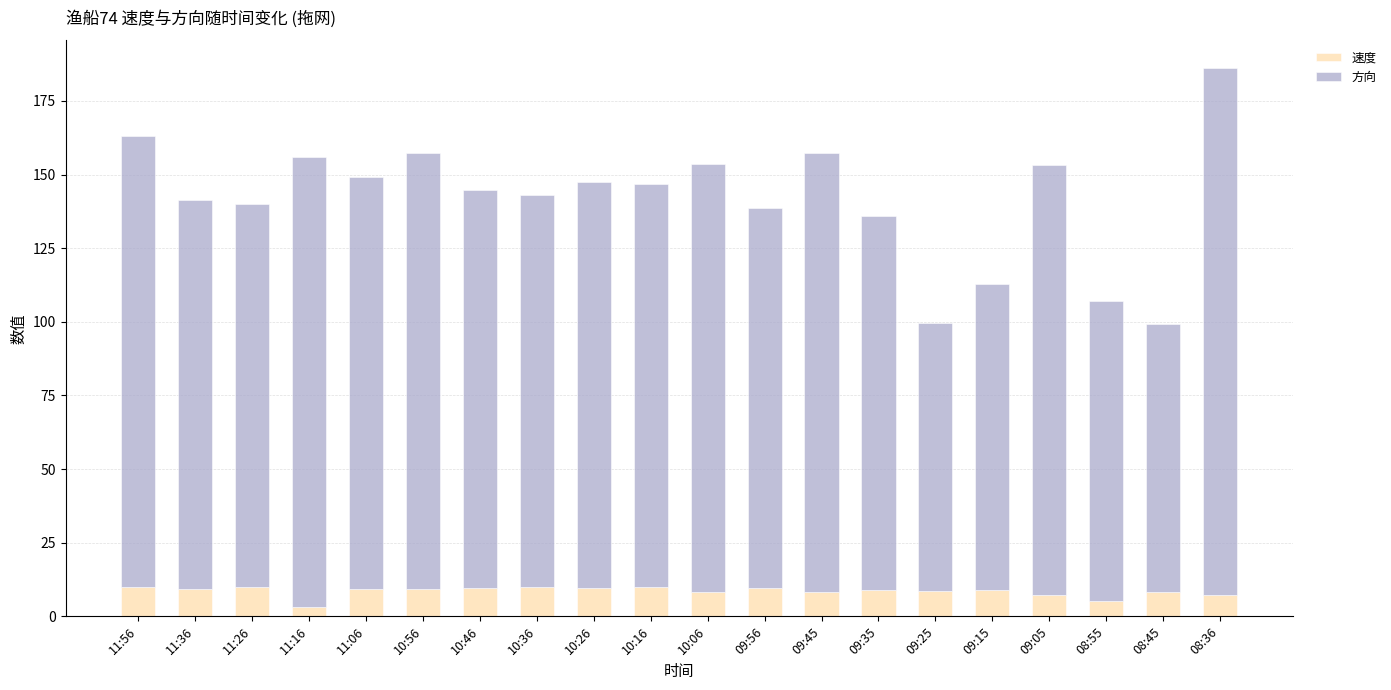

What is the maximum value for 速度?

10.1